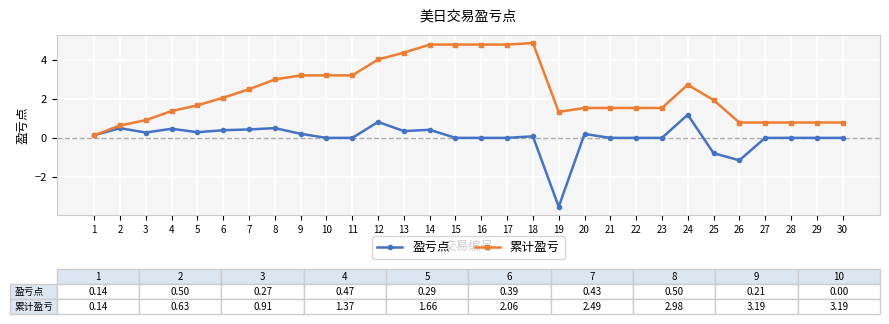

Rank the series at 18 from lowest to highest value.

盈亏点, 累计盈亏